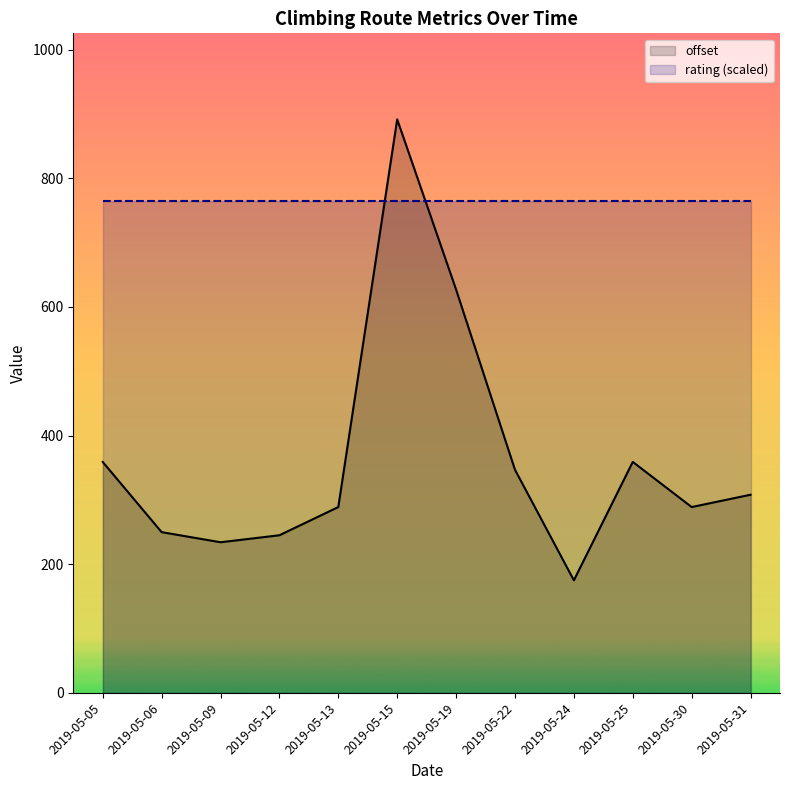

At which category does the chart reach its minimum across all series?

2019-05-24